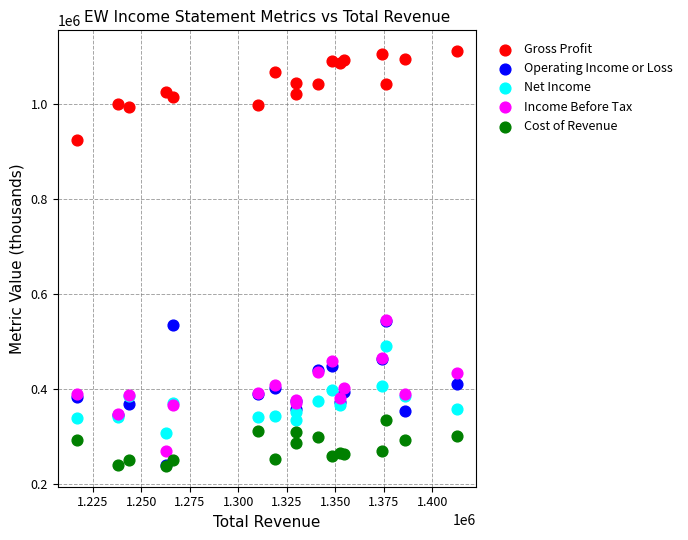

Which series reaches the maximum Y coordinate?

Gross Profit